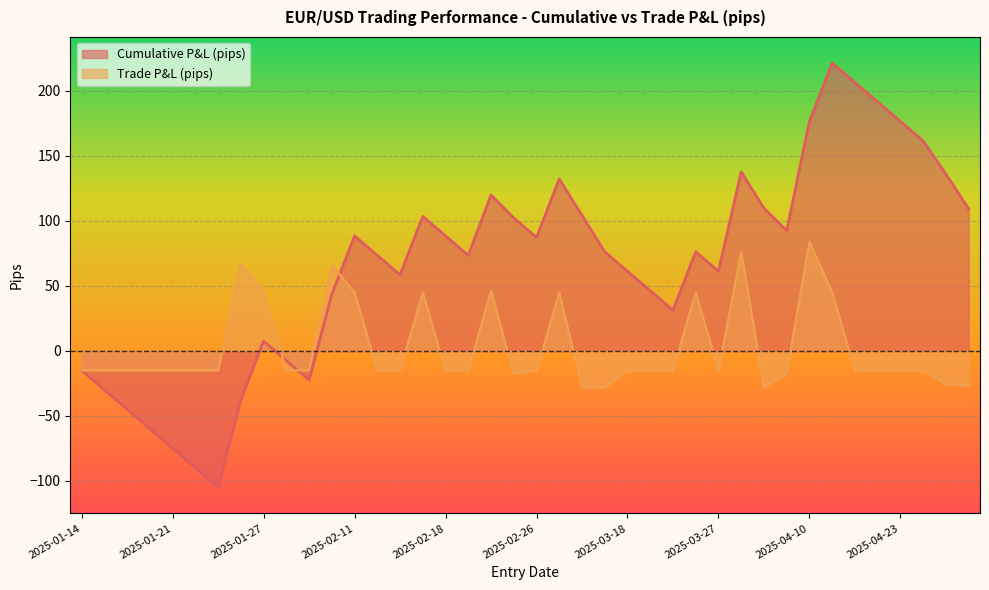

What is the value of the Trade P&L (pips) point at the 21st from the left?

-15.0